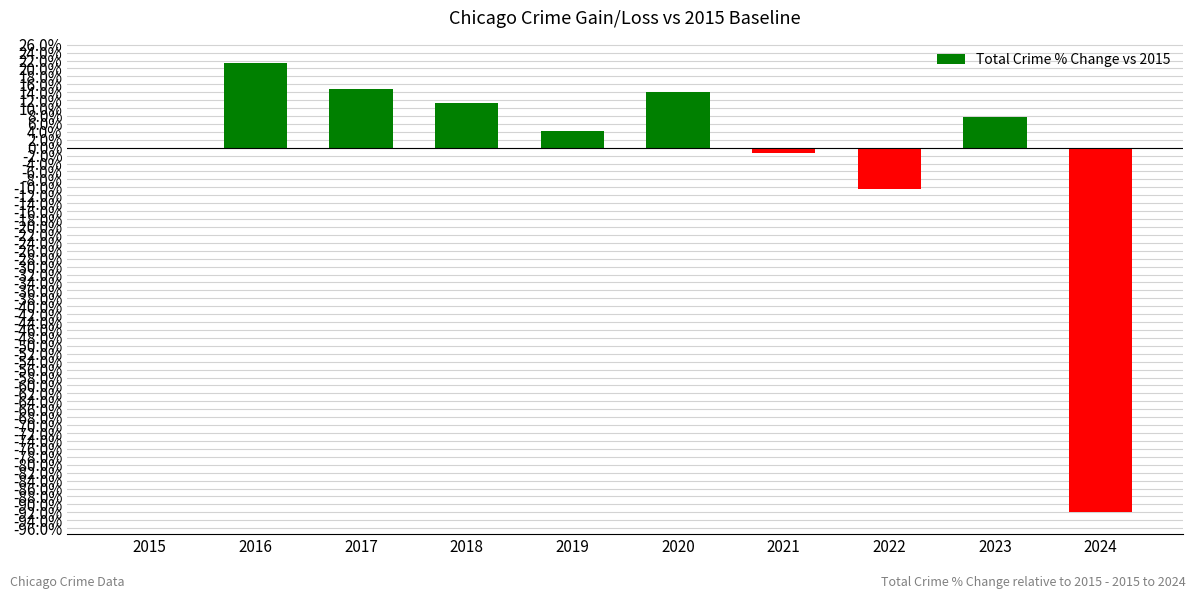

Between 2017 and 2018, which is larger?

2017